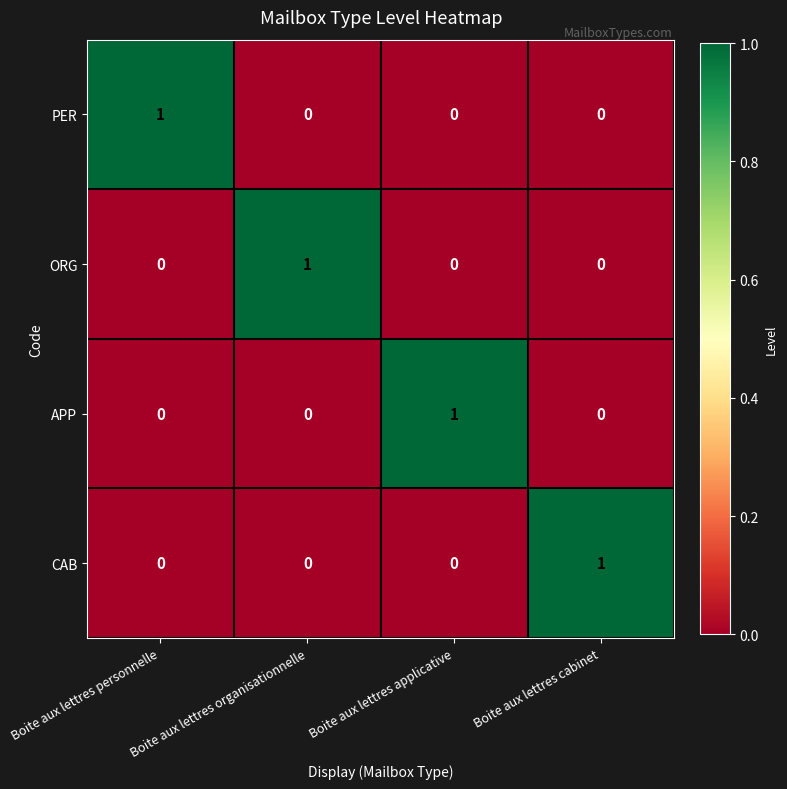

Count the APP values in the range 0 to 1.

4